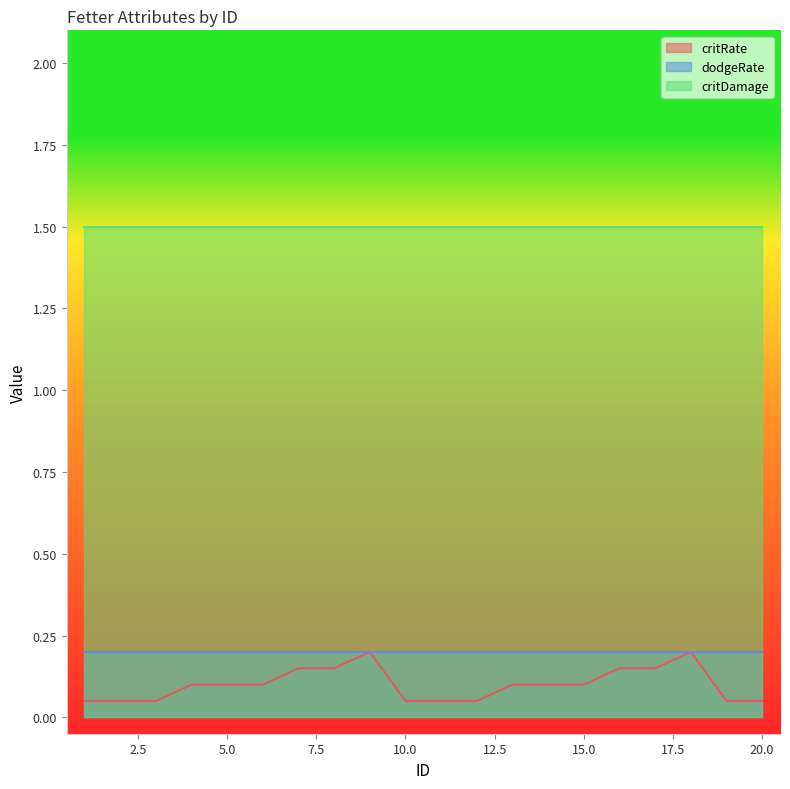

Reading left to right, what are all the values shown in this chart?

critRate: 1=0.1	2=0.1	3=0.1	4=0.1	5=0.1	6=0.1	7=0.1	8=0.1	9=0.2	10=0.1	11=0.1	12=0.1	13=0.1	14=0.1	15=0.1	16=0.1	17=0.1	18=0.2	19=0.1	20=0.1
dodgeRate: 1=0.2	2=0.2	3=0.2	4=0.2	5=0.2	6=0.2	7=0.2	8=0.2	9=0.2	10=0.2	11=0.2	12=0.2	13=0.2	14=0.2	15=0.2	16=0.2	17=0.2	18=0.2	19=0.2	20=0.2
critDamage: 1=1.5	2=1.5	3=1.5	4=1.5	5=1.5	6=1.5	7=1.5	8=1.5	9=1.5	10=1.5	11=1.5	12=1.5	13=1.5	14=1.5	15=1.5	16=1.5	17=1.5	18=1.5	19=1.5	20=1.5